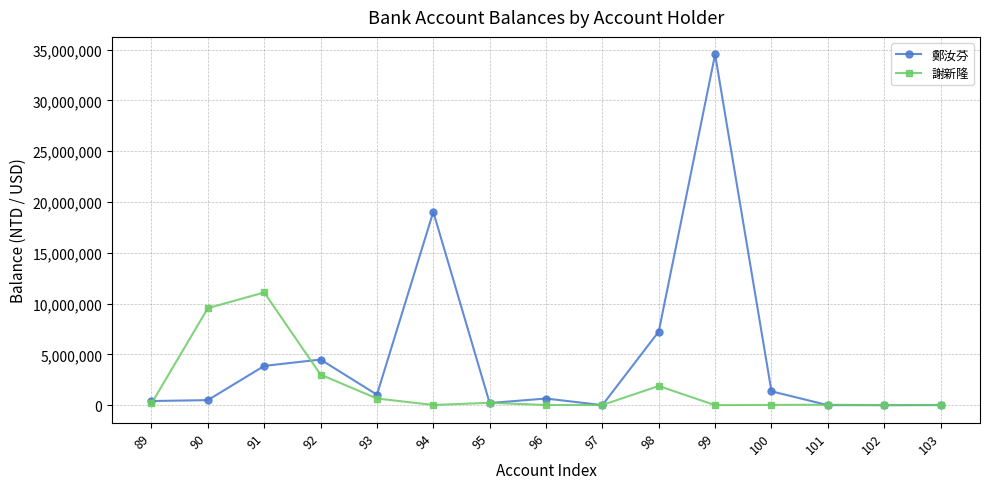

The 謝新隆 series shows 1883340.0 at 98. True or false?

True